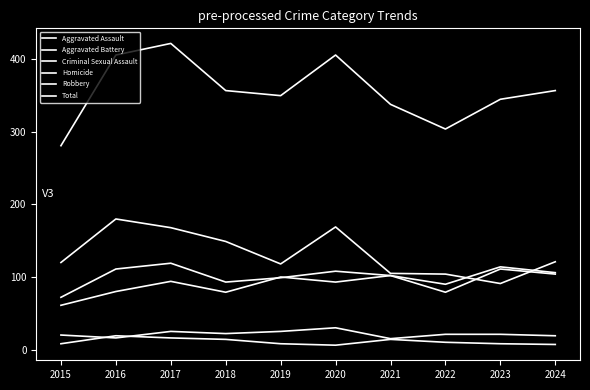

How many lines are shown in the chart?

6